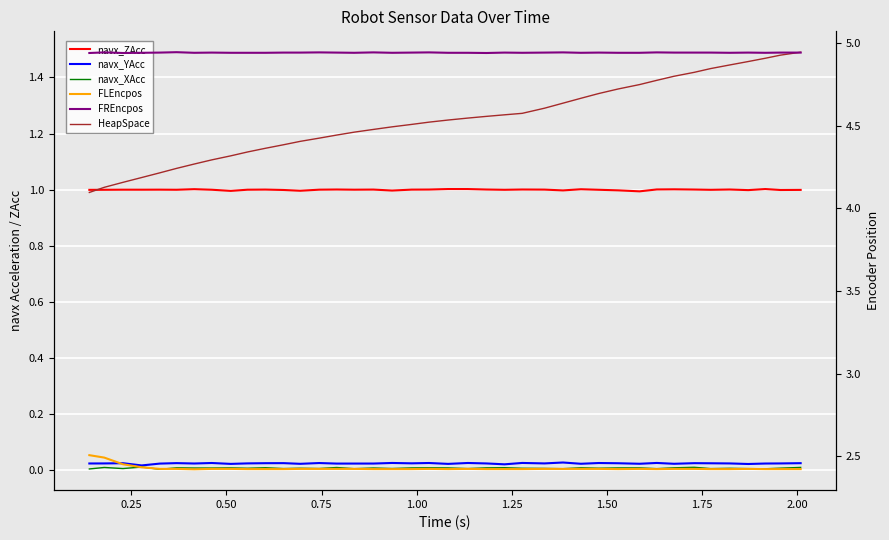

Which series has the widest spread of values?

HeapSpace